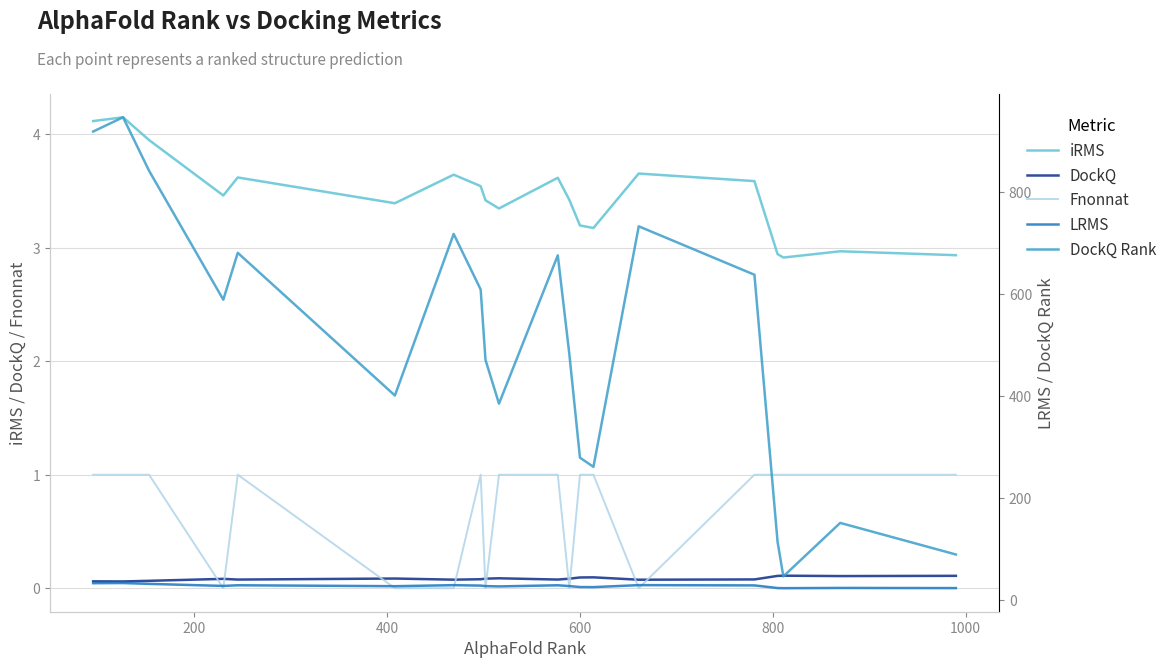

What is the average value of the iRMS series?

3.5